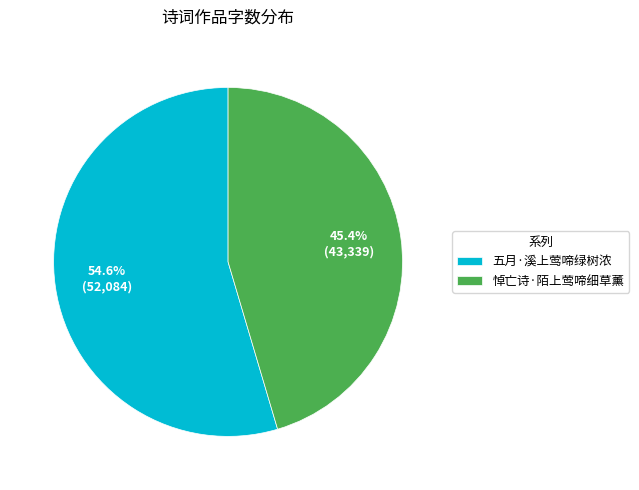

What is the majority slice?

五月·溪上莺啼绿树浓